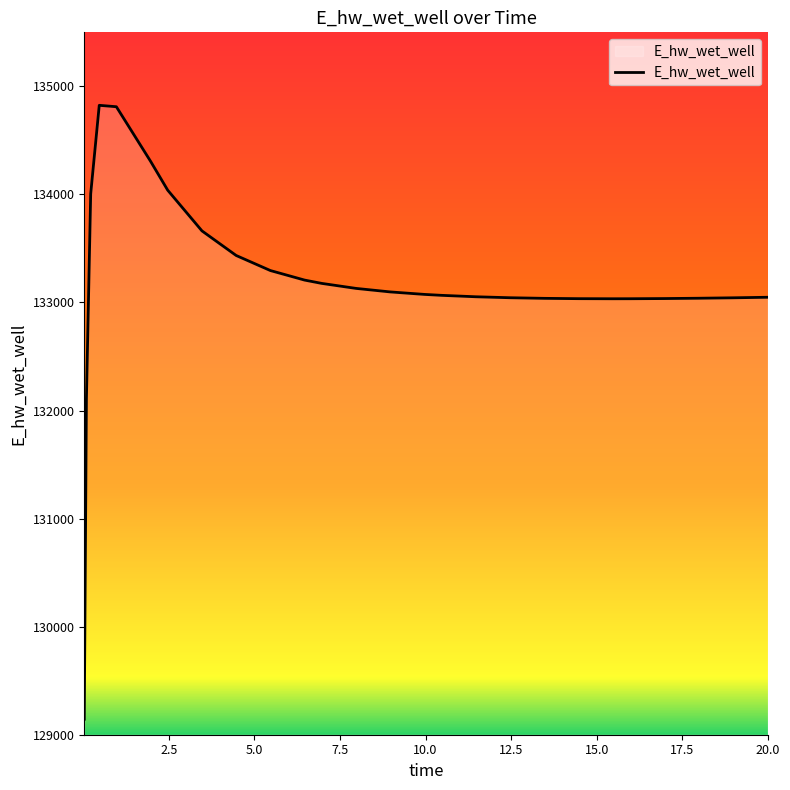

What is the greatest value displayed?

134824.6